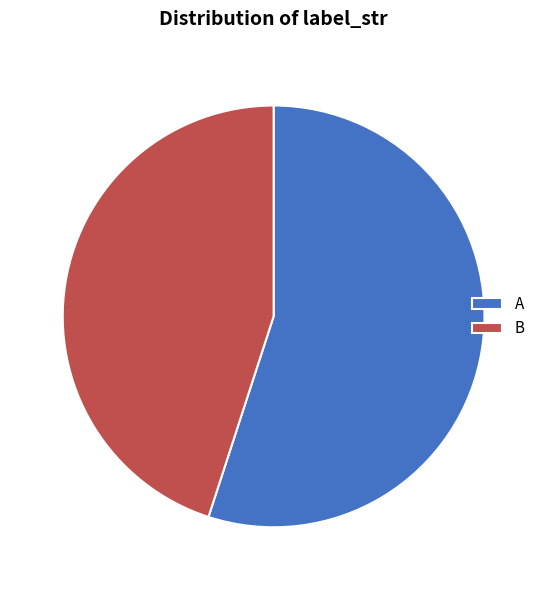

Count the number of slices in the pie.

2